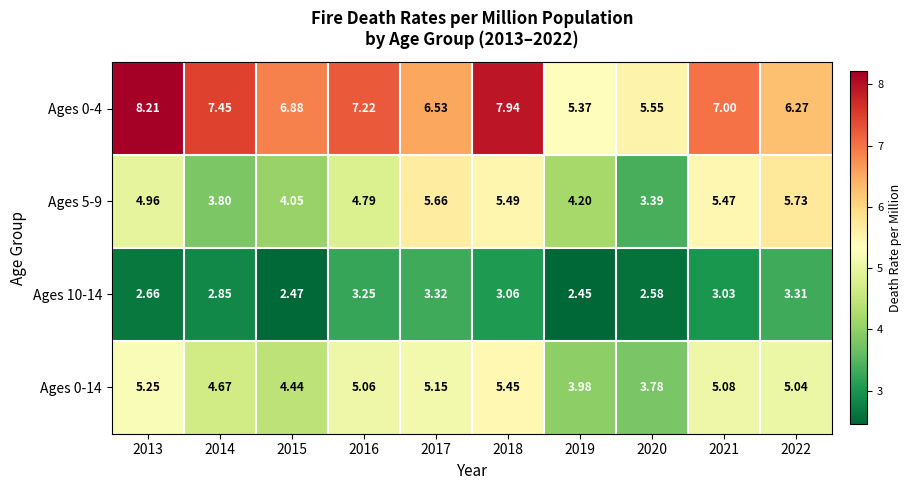

Is the value of Ages 0-4 at 2021 greater than the value of Ages 5-9 at 2021?

Yes